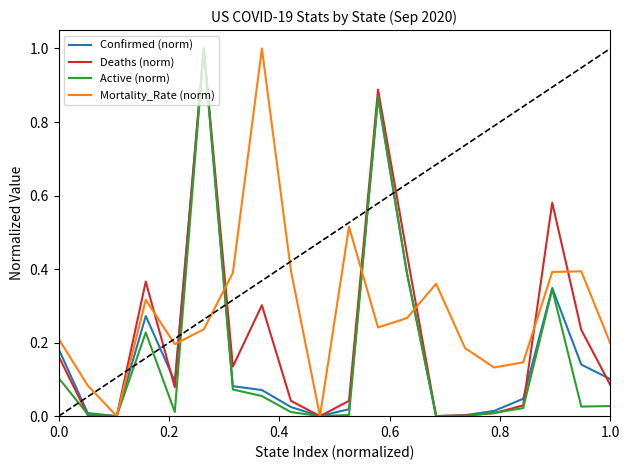

What is the highest value of the Active (norm) series?

1.0